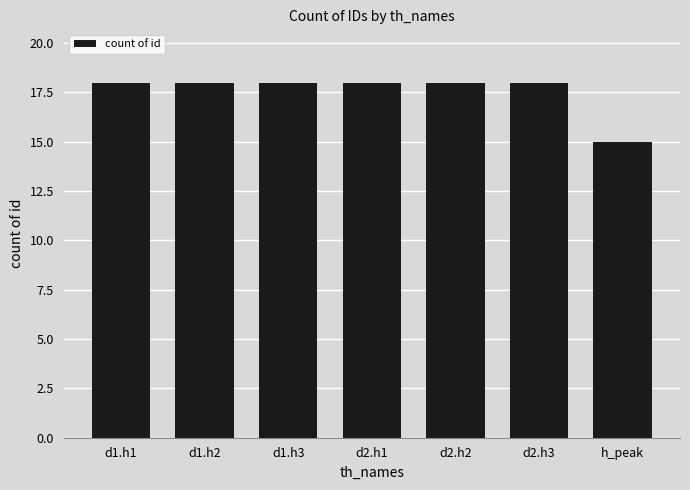

Approximately how many times larger is the value at d2.h1 compared to d2.h3?

1.0